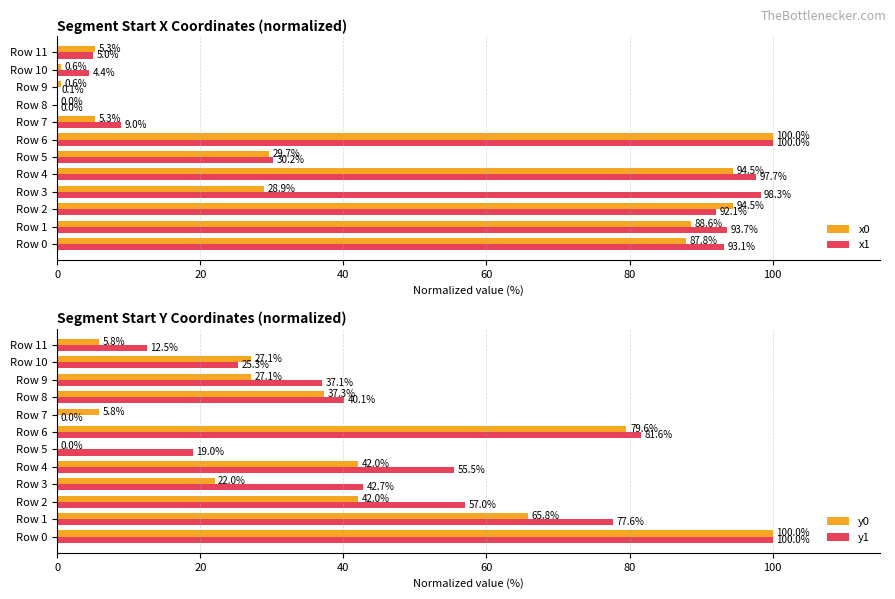

Is it true that x1 equals 0.1 at Row 9?

True